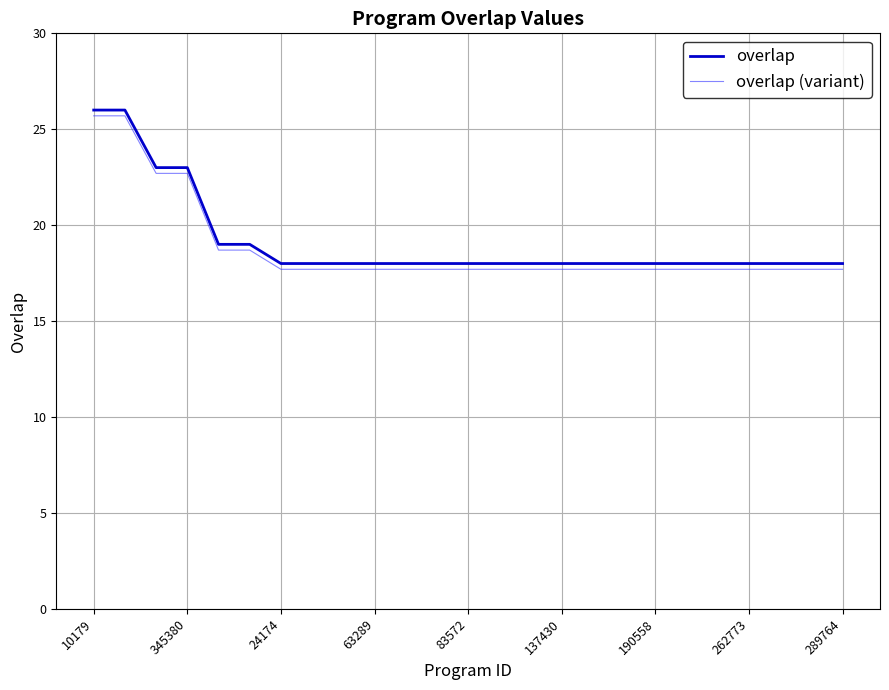

What is the average value of the overlap (variant) series?

18.8